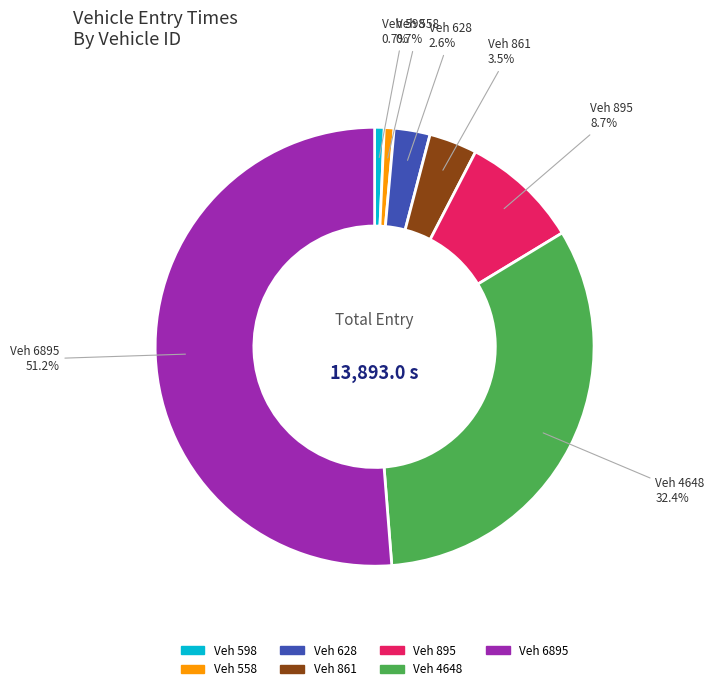

Count the number of slices in the pie.

7